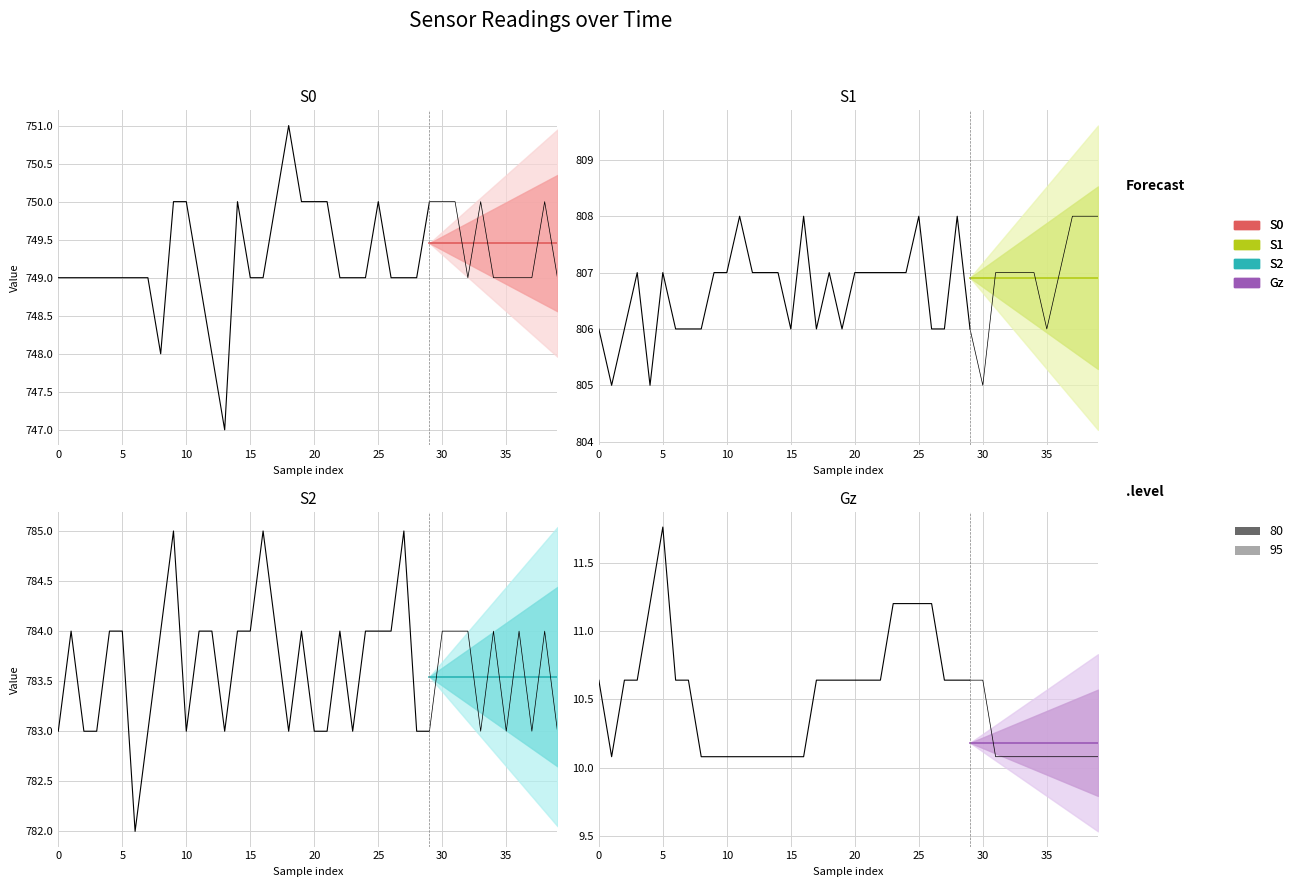

True or false: Gz has a value of 3.4 at 30.

False